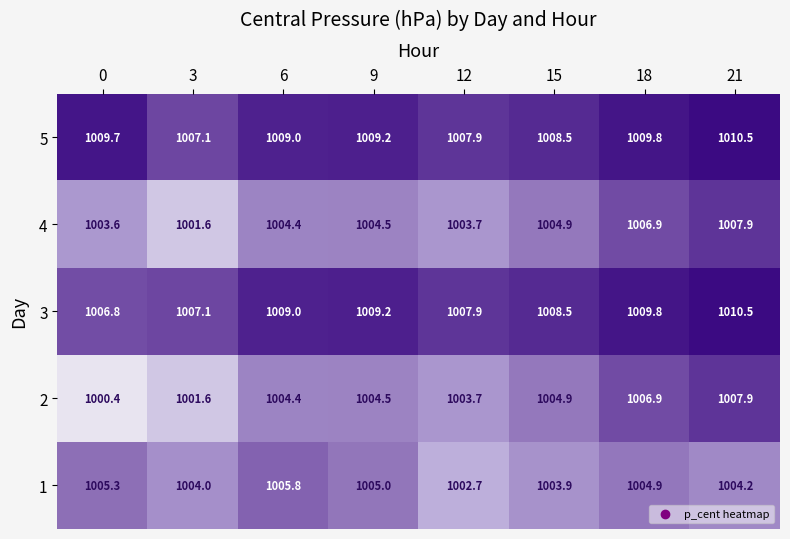

Is the value of 2 at 6 greater than the value of 1 at 21?

Yes